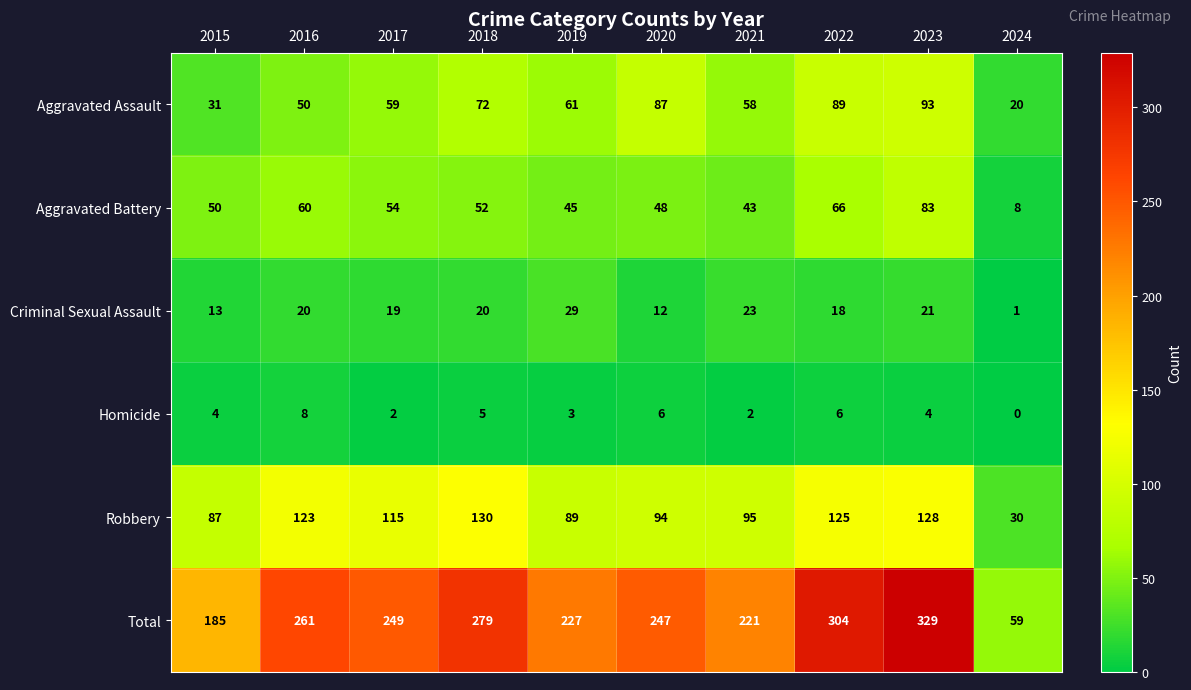

What is the total value across all series at 2019?

454